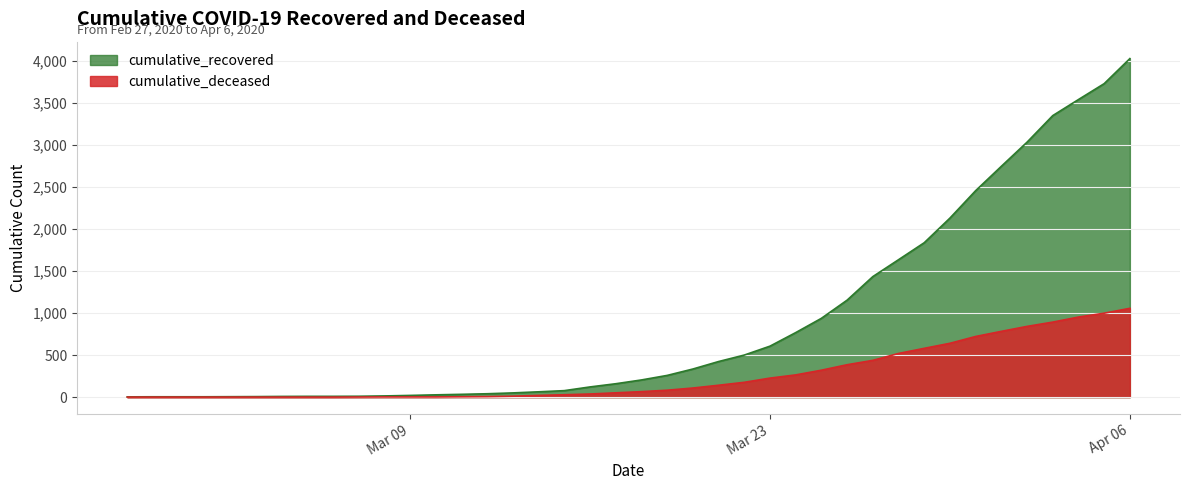

Reading left to right, list all the values displayed in this chart.

cumulative_recovered: 3	4	4	4	5	6	8	9	9	10	14	20	27	33	40	50	63	77	121	159	204	258	334	423	500	606	767	937	1153	1433	1634	1836	2129	2455	2745	3032	3348	3539	3728	4026
cumulative_deceased: 0	0	0	0	0	0	0	0	0	1	2	2	2	4	6	11	20	28	37	51	65	82	108	141	176	226	264	320	385	437	519	580	640	721	782	841	892	952	998	1056